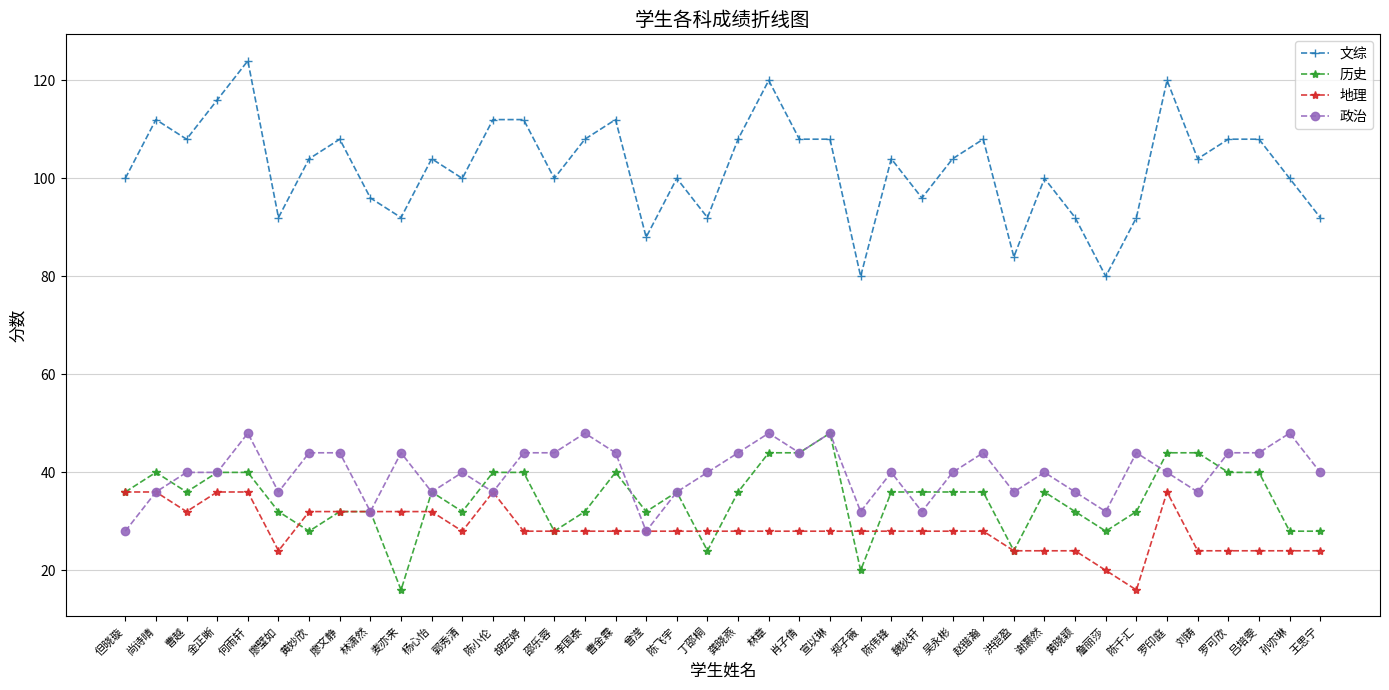

True or false: 文综 and 历史 cross at least once.

False